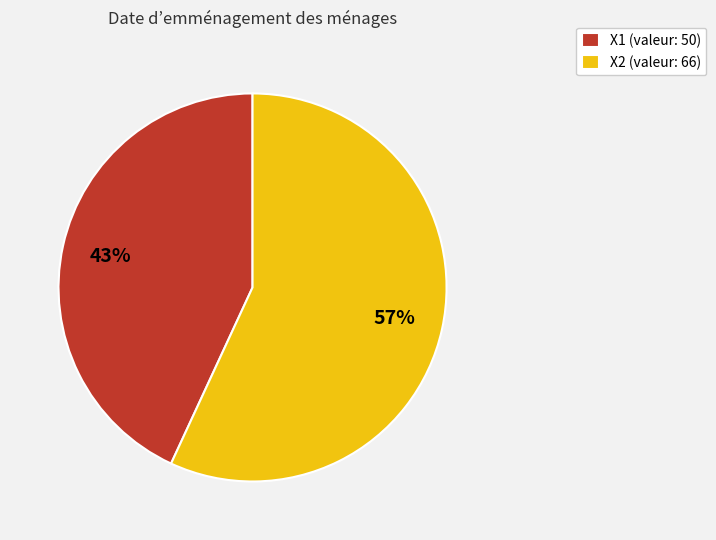

To the nearest percent, what is the difference between the largest and smallest slice percentages?

14%